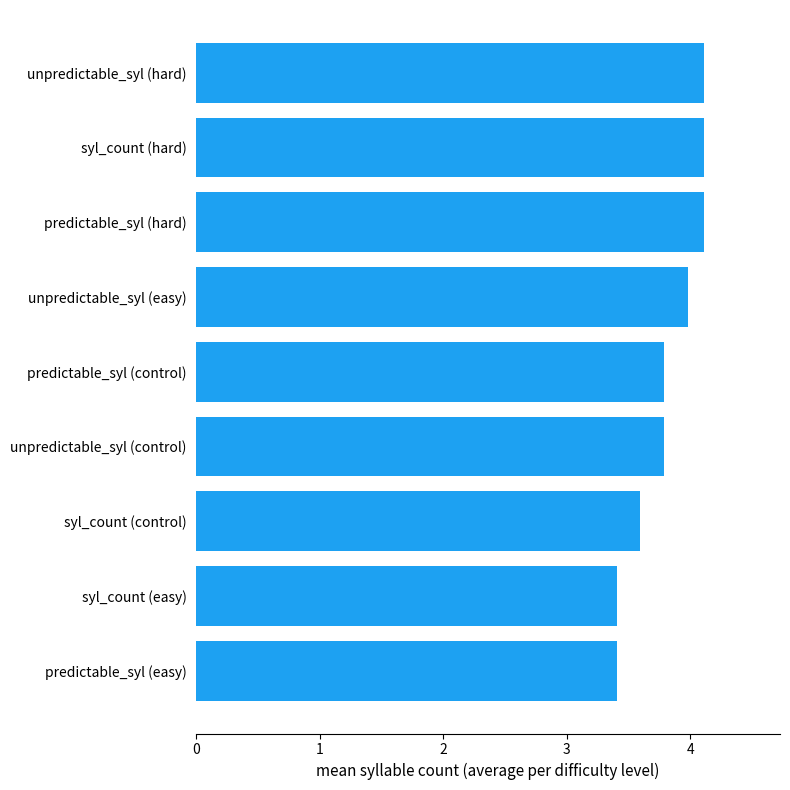

Approximately how many times larger is the value at unpredictable_syl (hard) compared to syl_count (easy)?

1.2